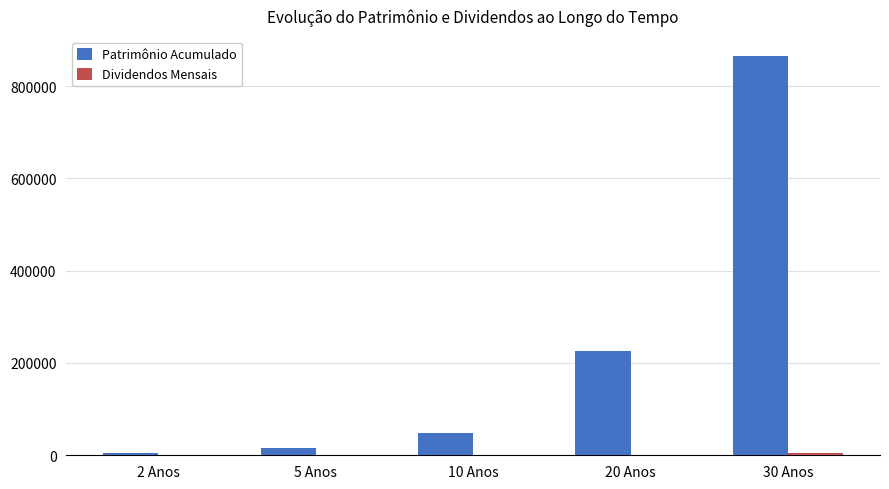

Which series has the largest total across all categories?

Patrimônio Acumulado